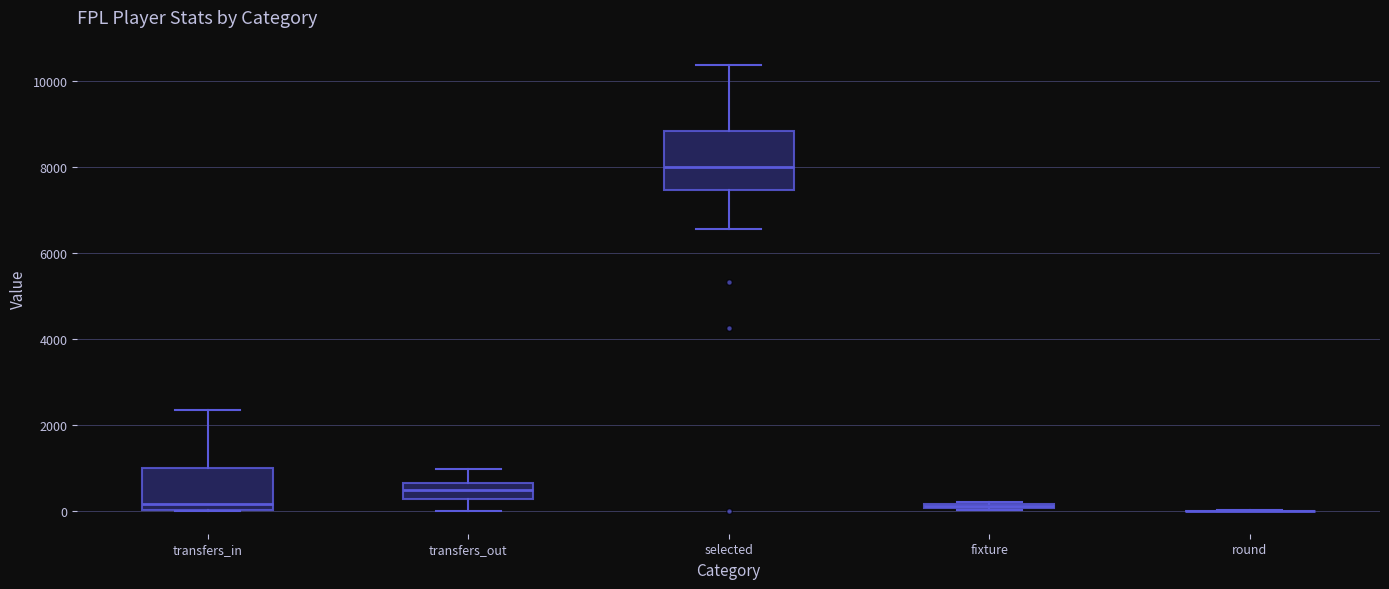

Where is the lower edge of the box for selected on the y-axis? The values are not printed on the chart, so give them approximately, as read against the axis.

7400